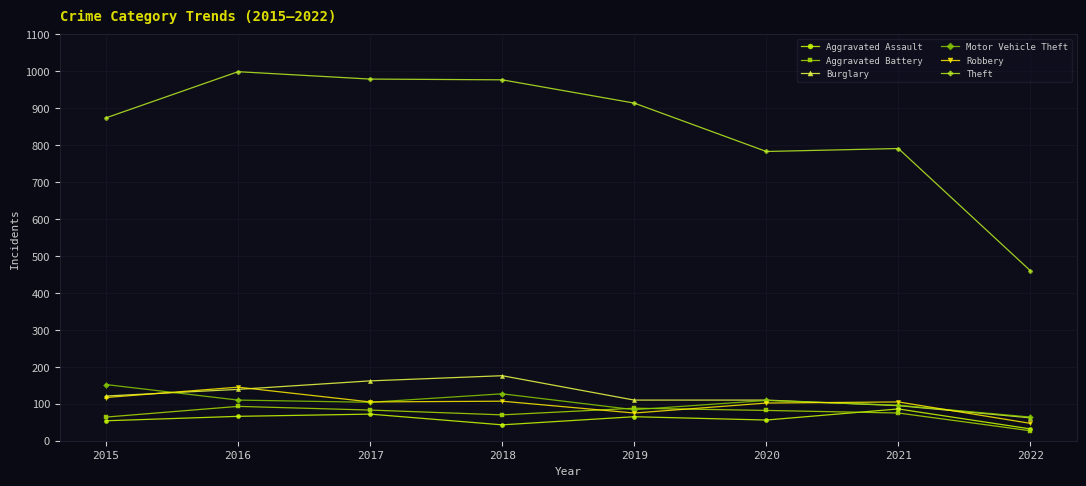

What is the sum of all Aggravated Assault values?

474